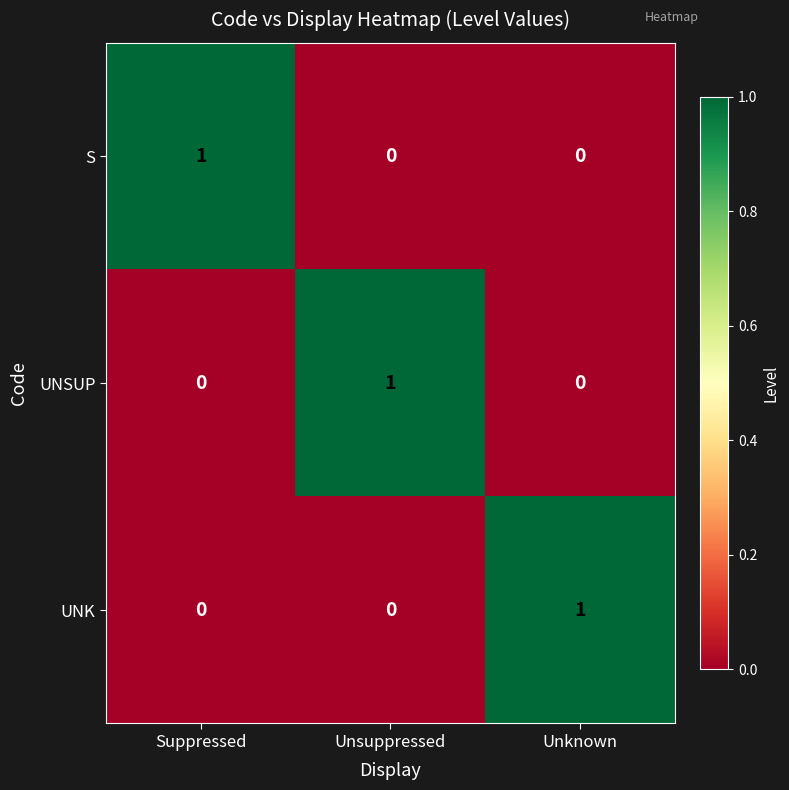

Count the UNK values in the range 0 to 1.

3